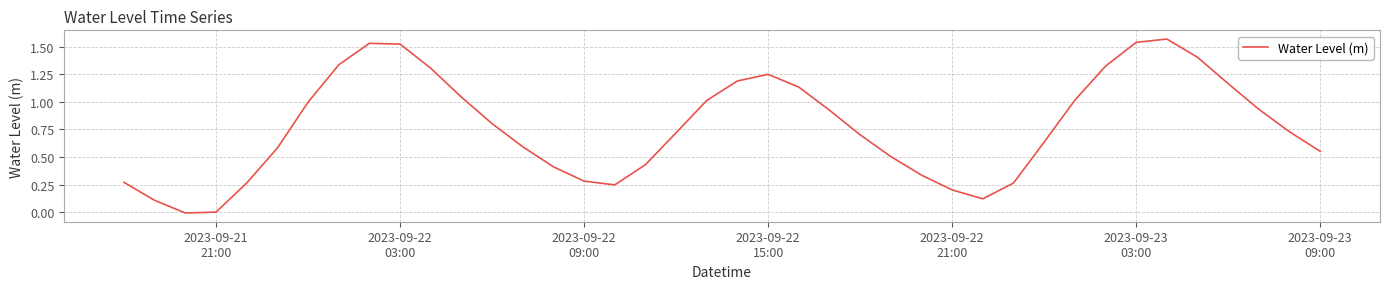

What is the value of the 13th point from the left?

0.8